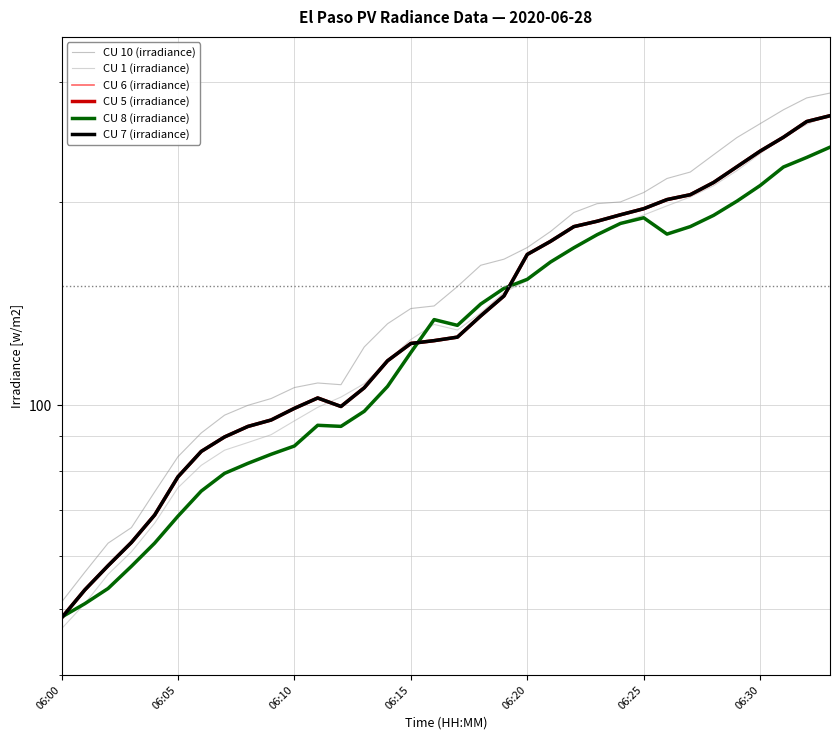

True or false: CU 1 and CU 6 intersect in this chart.

True